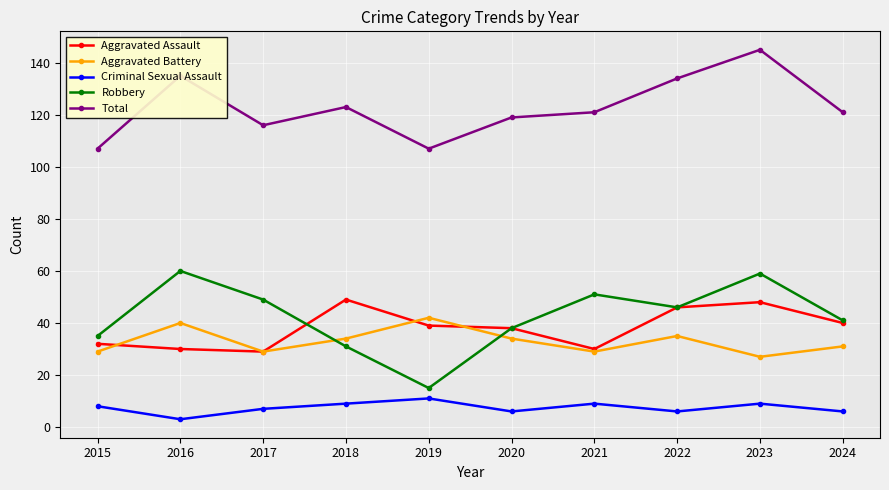

List the series in order of their peak value, highest first.

Total, Robbery, Aggravated Assault, Aggravated Battery, Criminal Sexual Assault